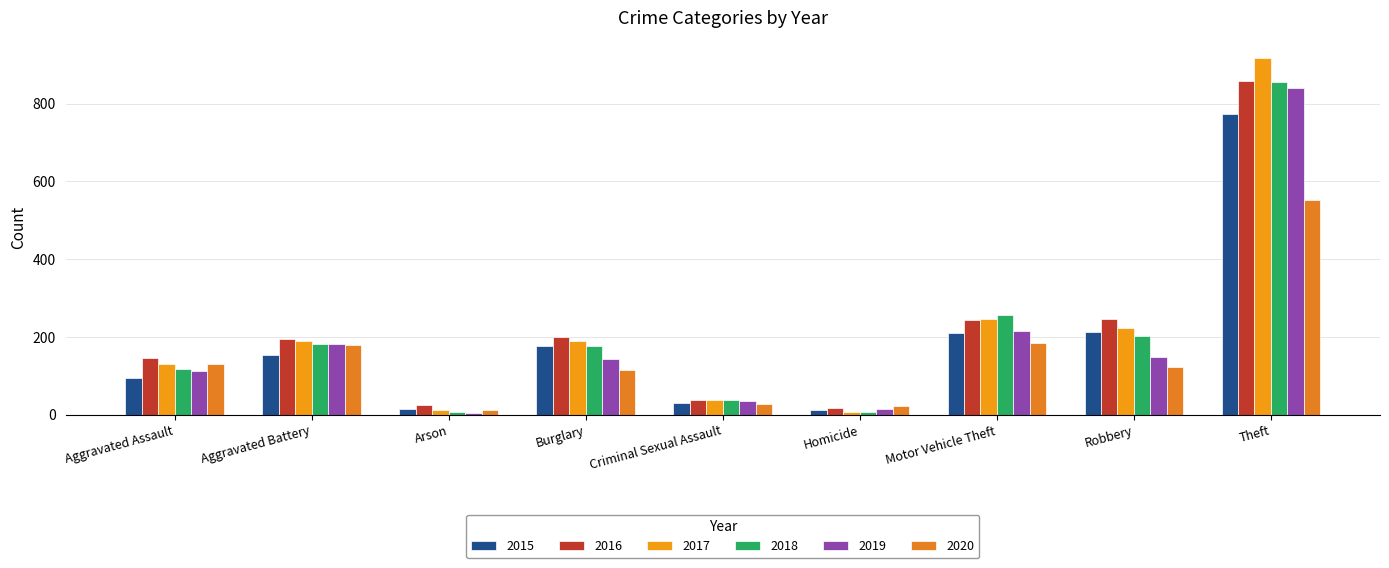

At how many categories does at least one series exceed 695?

1